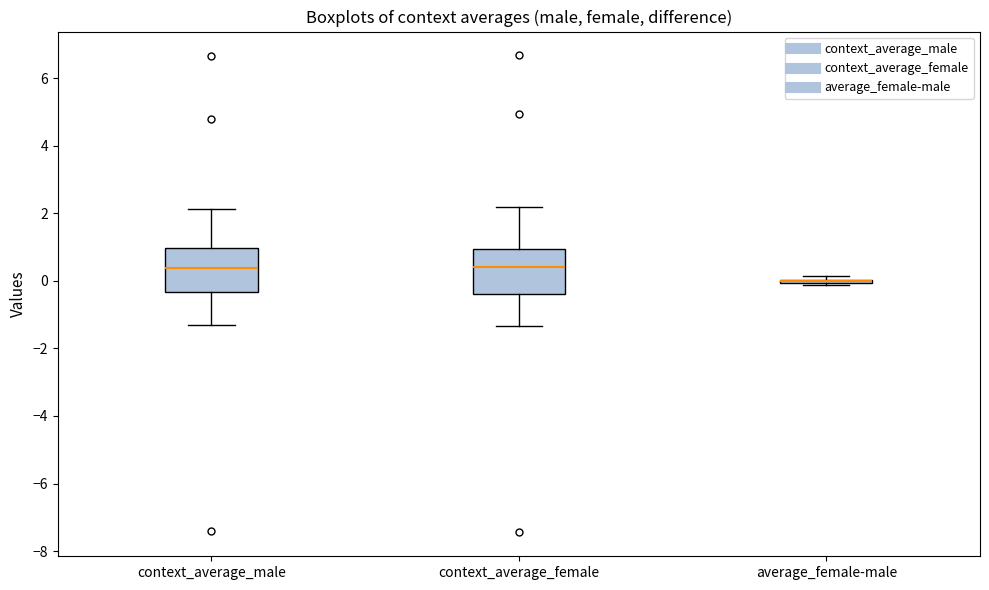

Reading left to right, transcribe this box plot: for each box, give where its median line is, the range the box spans, and where its two whiskers end, as read against the y-axis. The values are not printed on the chart, so give them approximately, as read against the axis.

context_average_male: median 0.4, box -0.4 to 1.0, whiskers -1.4 to 2.2
context_average_female: median 0.4, box -0.4 to 1.0, whiskers -1.4 to 2.2
average_female-male: box collapsed to a line at 0.0, whiskers -0.2 to 0.2